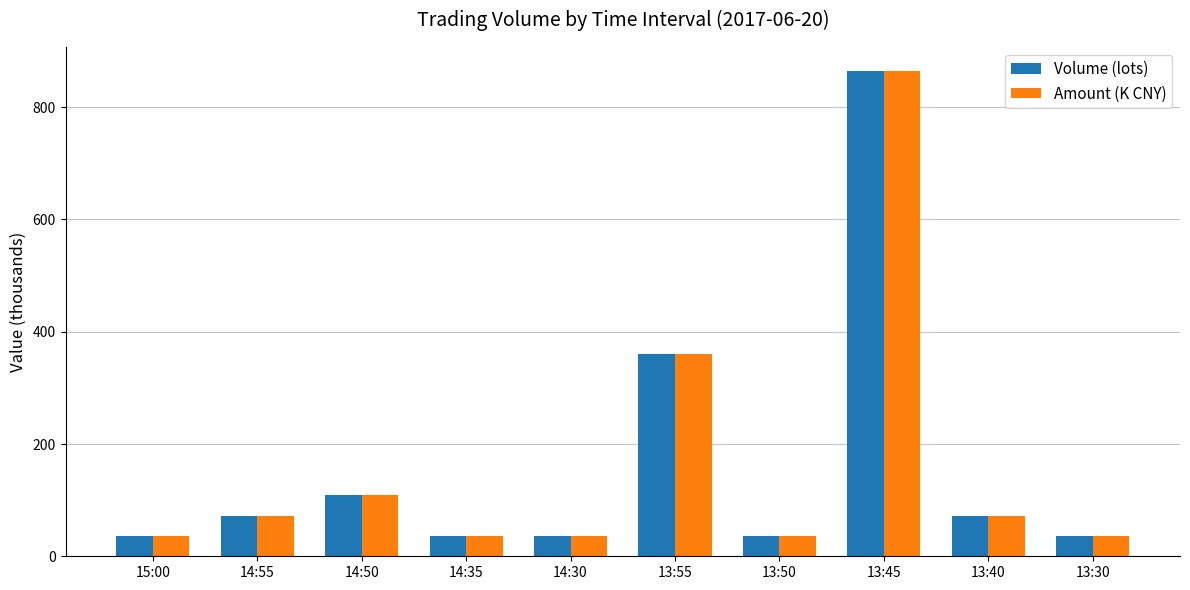

At how many categories does at least one series exceed 757?

1